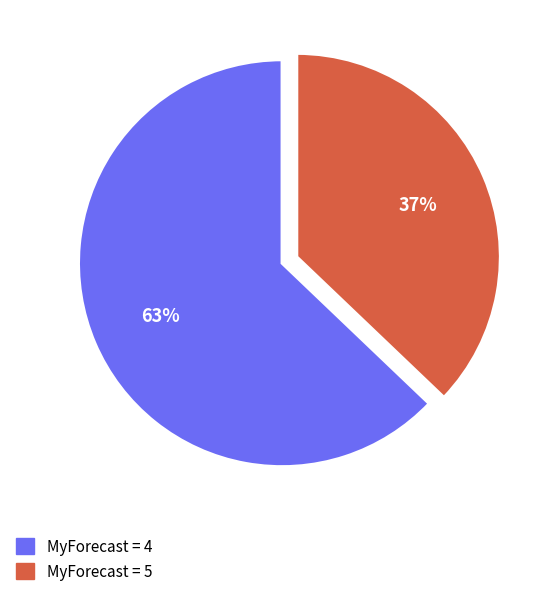

To the nearest percent, what is the average slice percentage?

50%